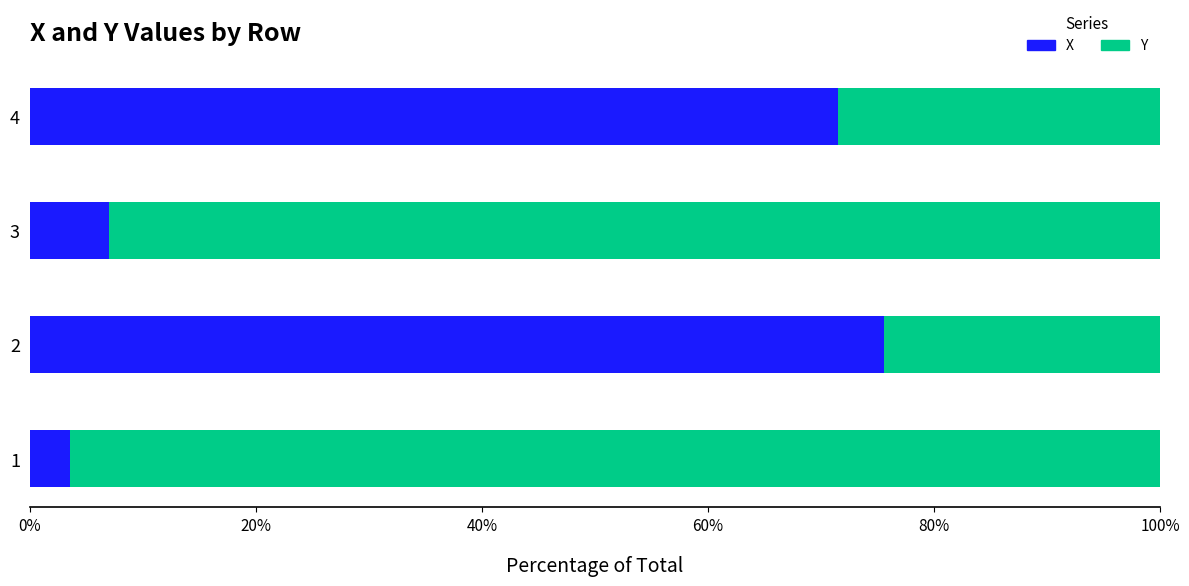

What is the sum of all X values?

157.6